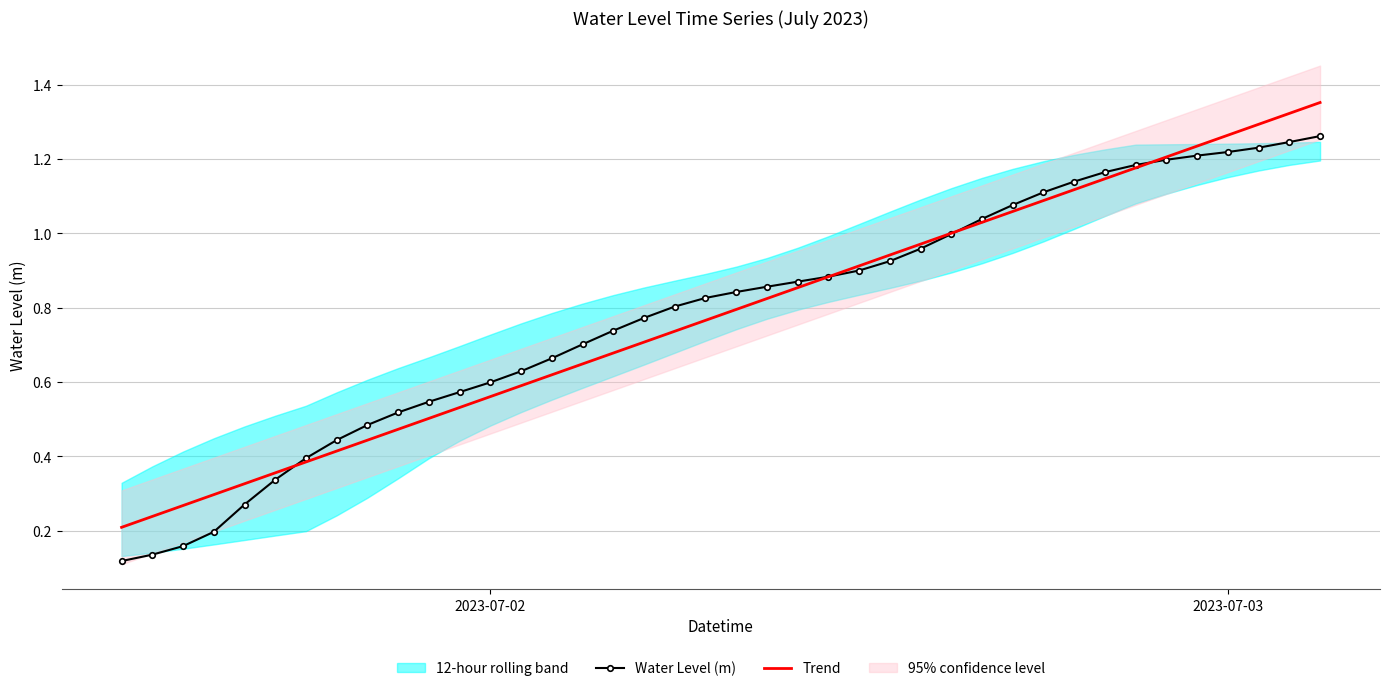

Is the value of Water Level (m) at 30 greater than the value of Trend at 31?

No